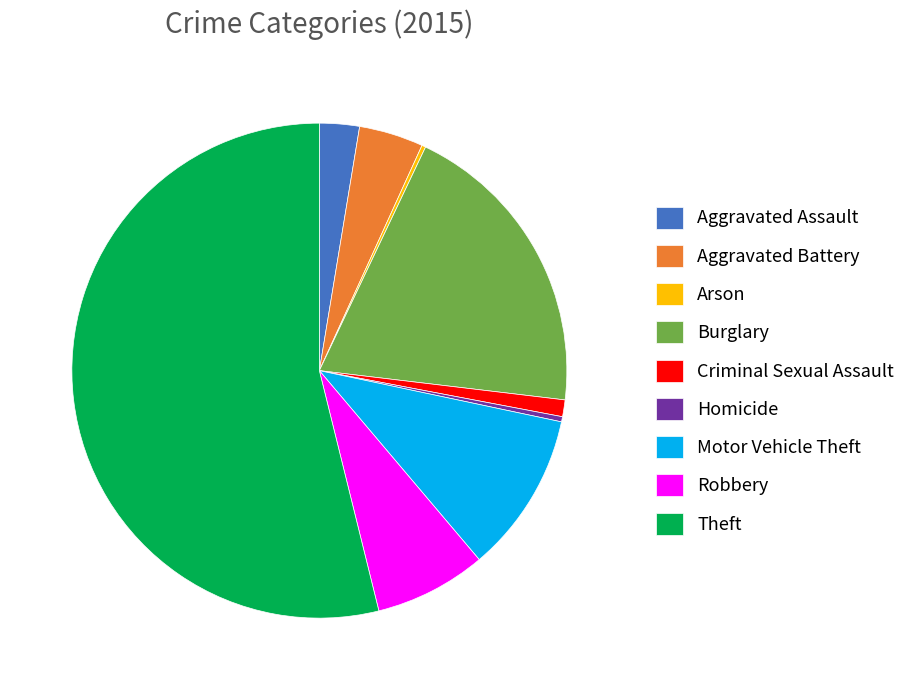

Is there any slice that represents more than half of the pie?

Yes